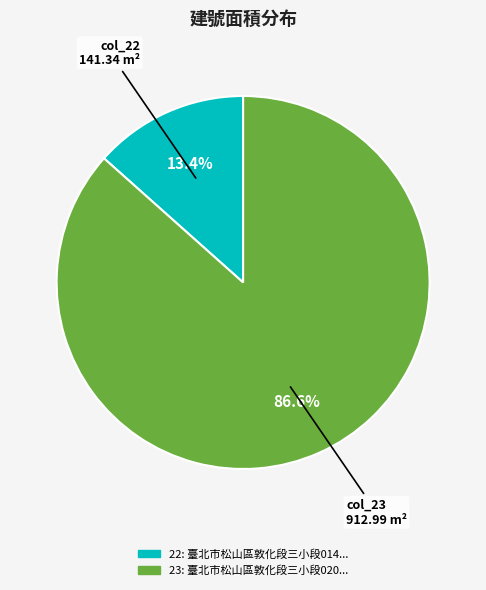

What is the largest slice in the pie chart?

23